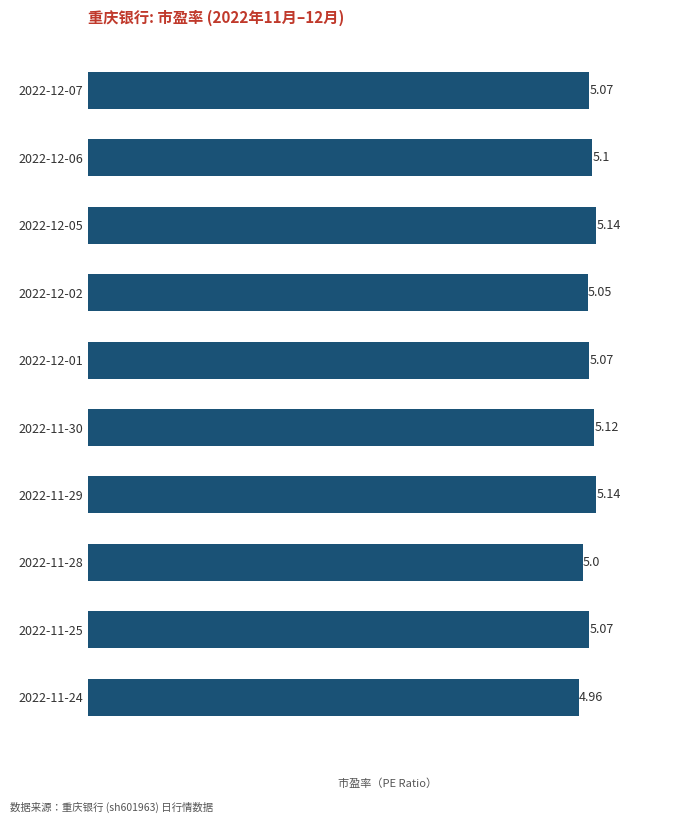

Count the number of categories in the chart.

10